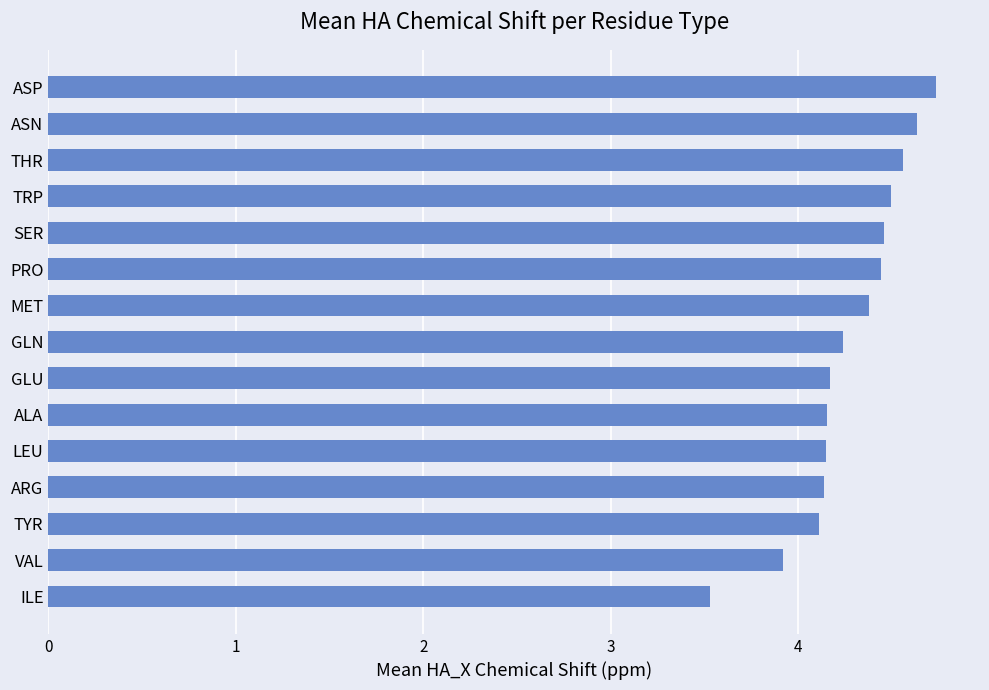

Does the chart contain stacked bars?

No